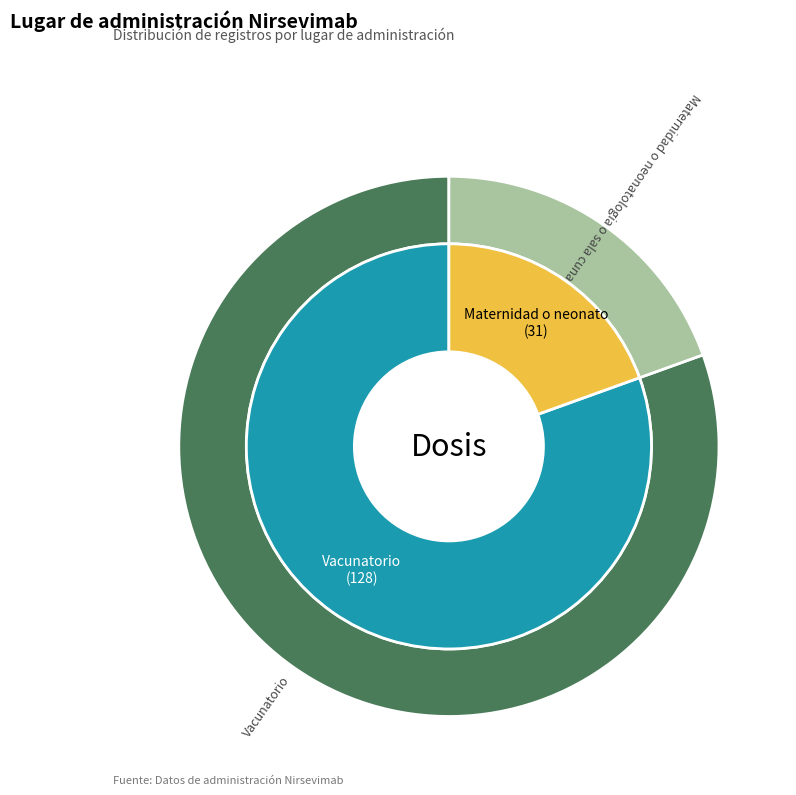

How many slices are in this pie chart?

2